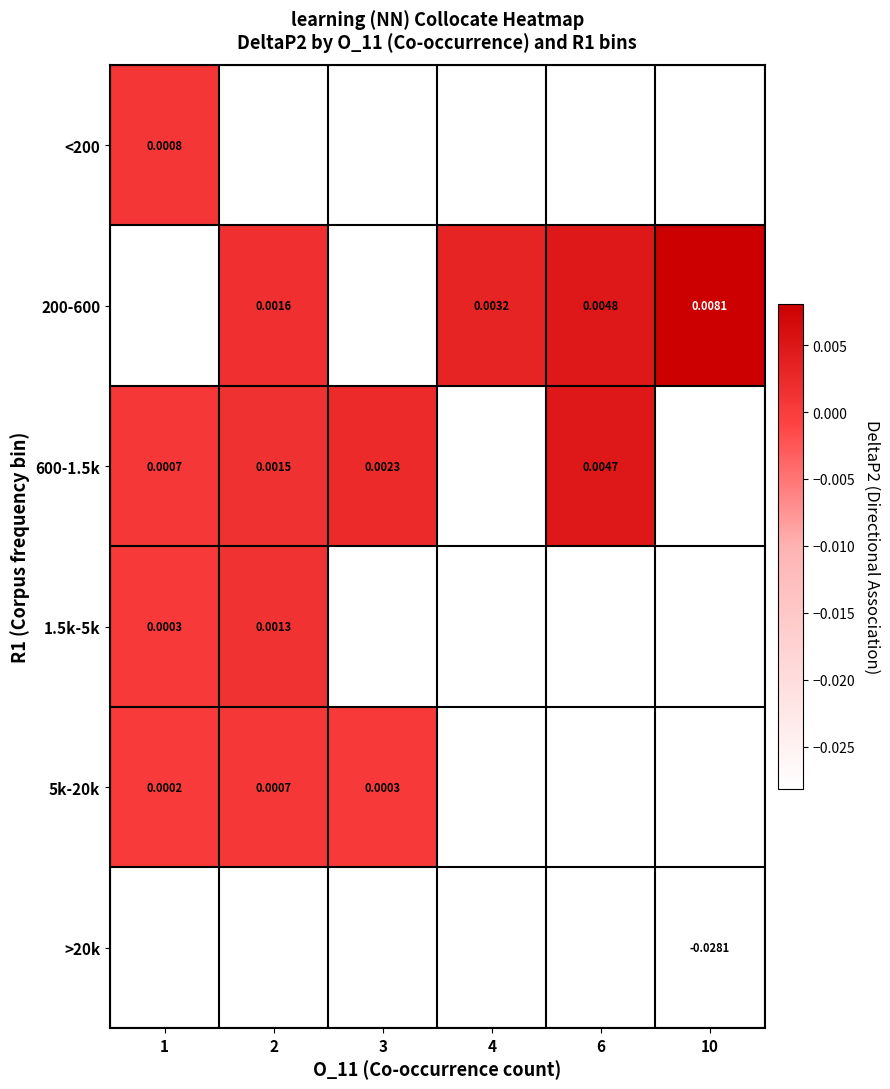

The value of 200-600 at 10 is 0.0. True or false?

False